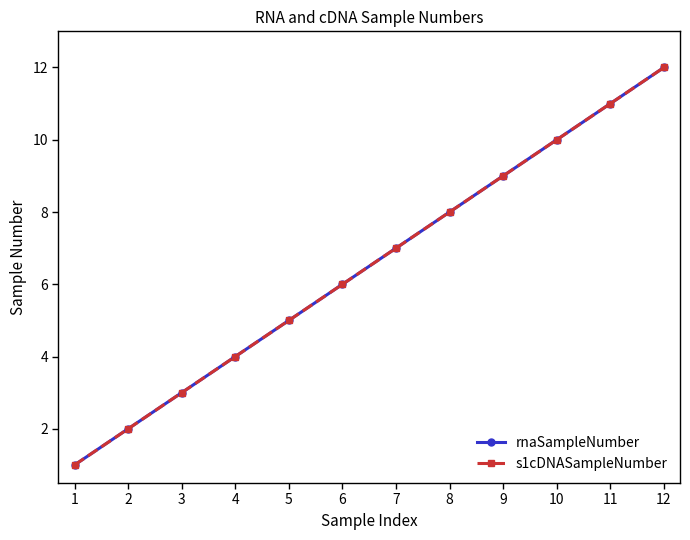

The rnaSampleNumber series shows 3 at 3. True or false?

True